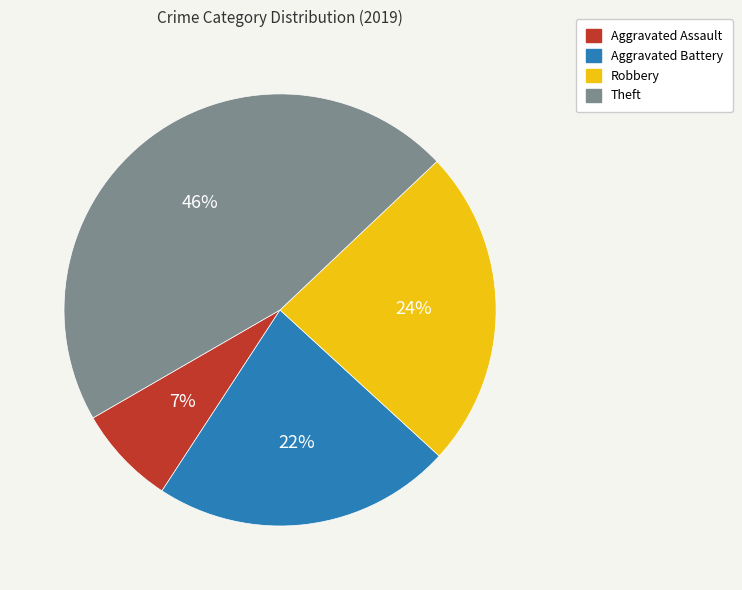

The Aggravated Assault slice represents 7% of the pie. True or false?

True